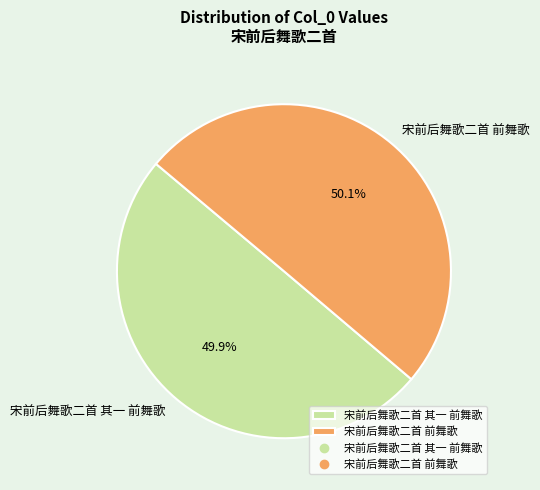

To the nearest percent, what portion does 宋前后舞歌二首 其一 前舞歌 represent?

50%